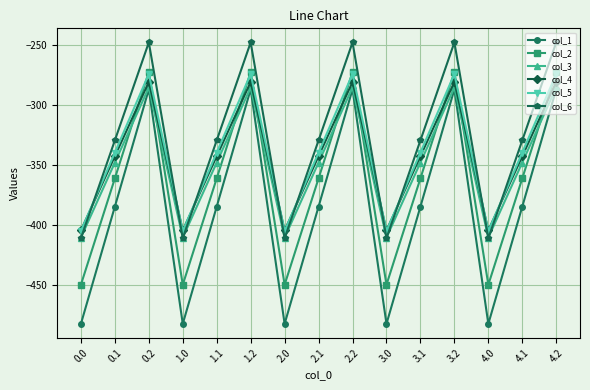

Which series has the largest total across all categories?

col_6